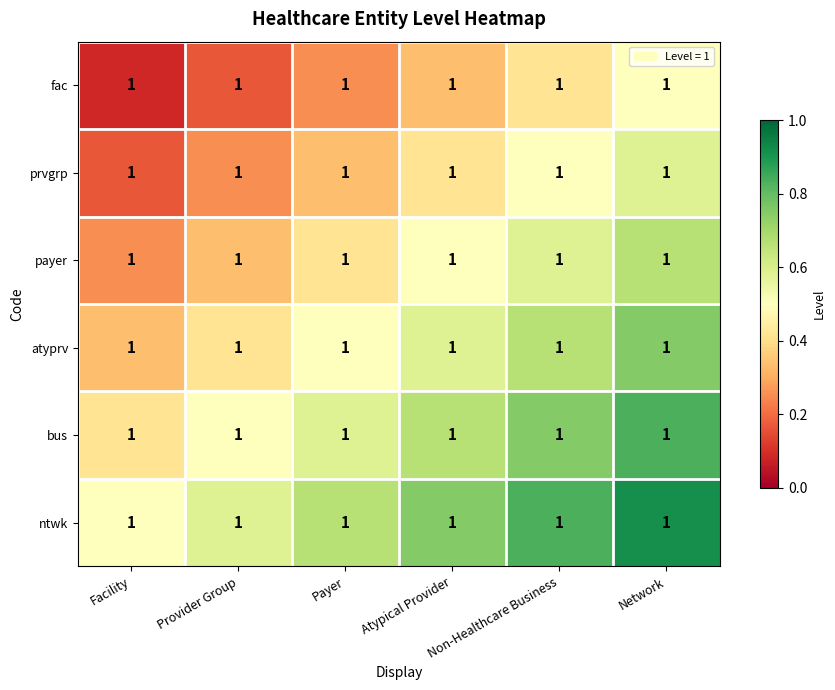

At which category is the sum across all series the highest?

Network